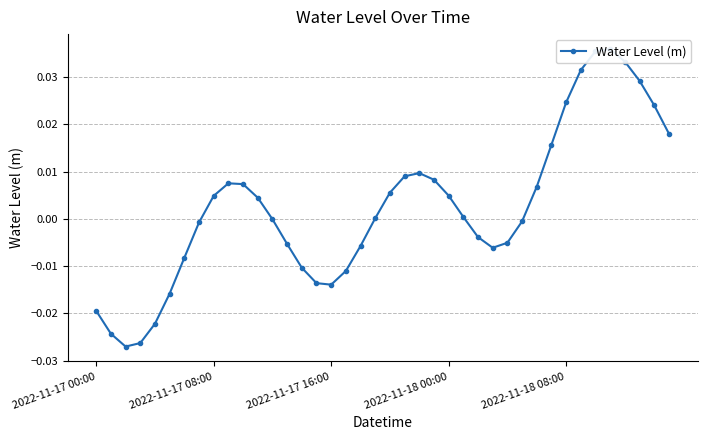

Which has a higher value, 21 or 25?

21